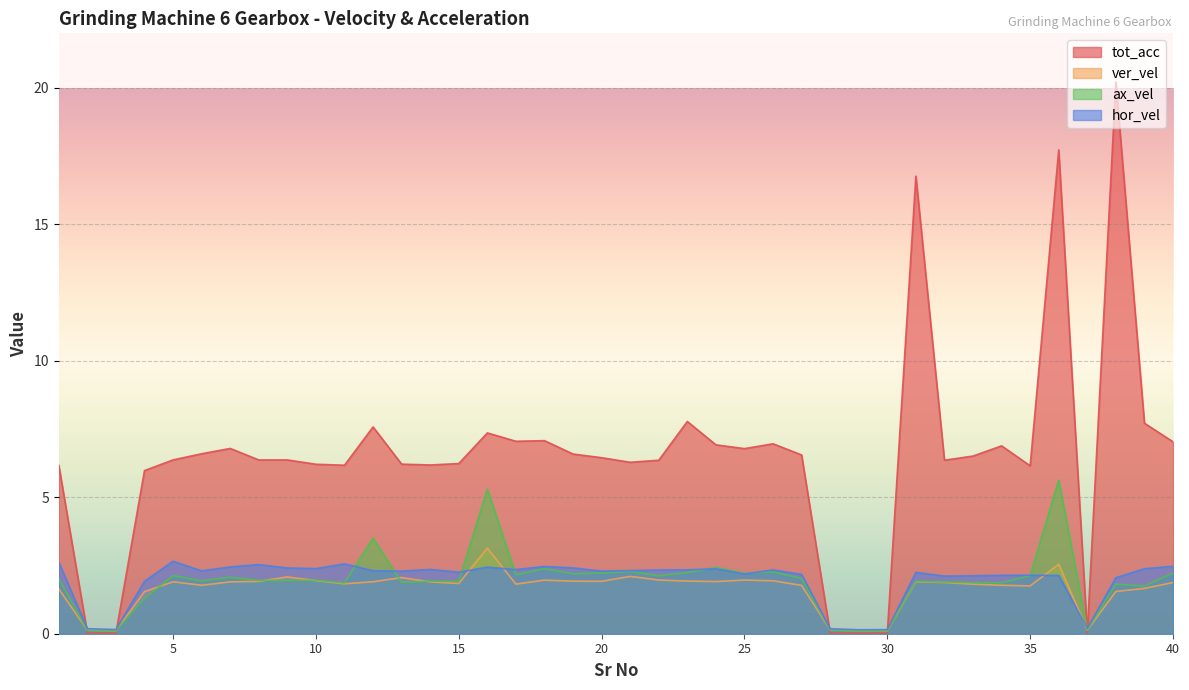

How many interior local peaks does the ax_vel series have?

13